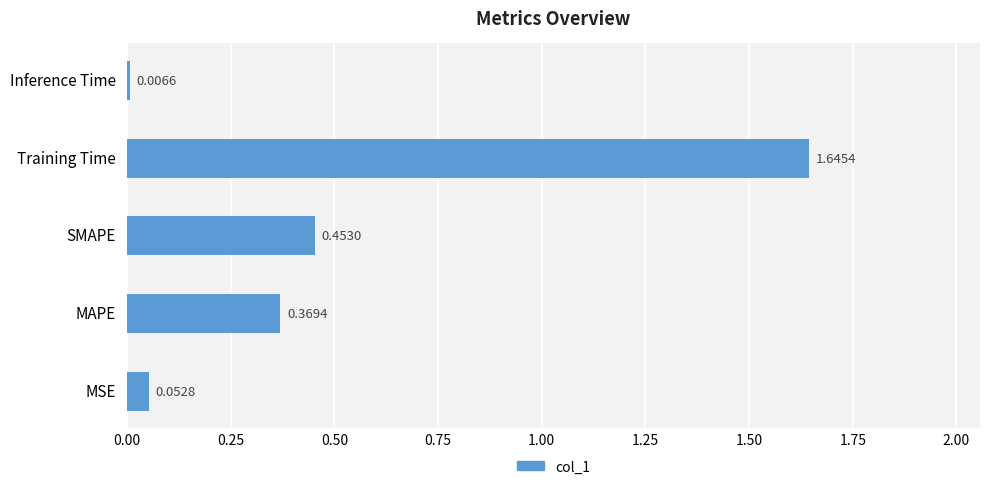

Which label corresponds to the smallest value in the chart?

Inference Time